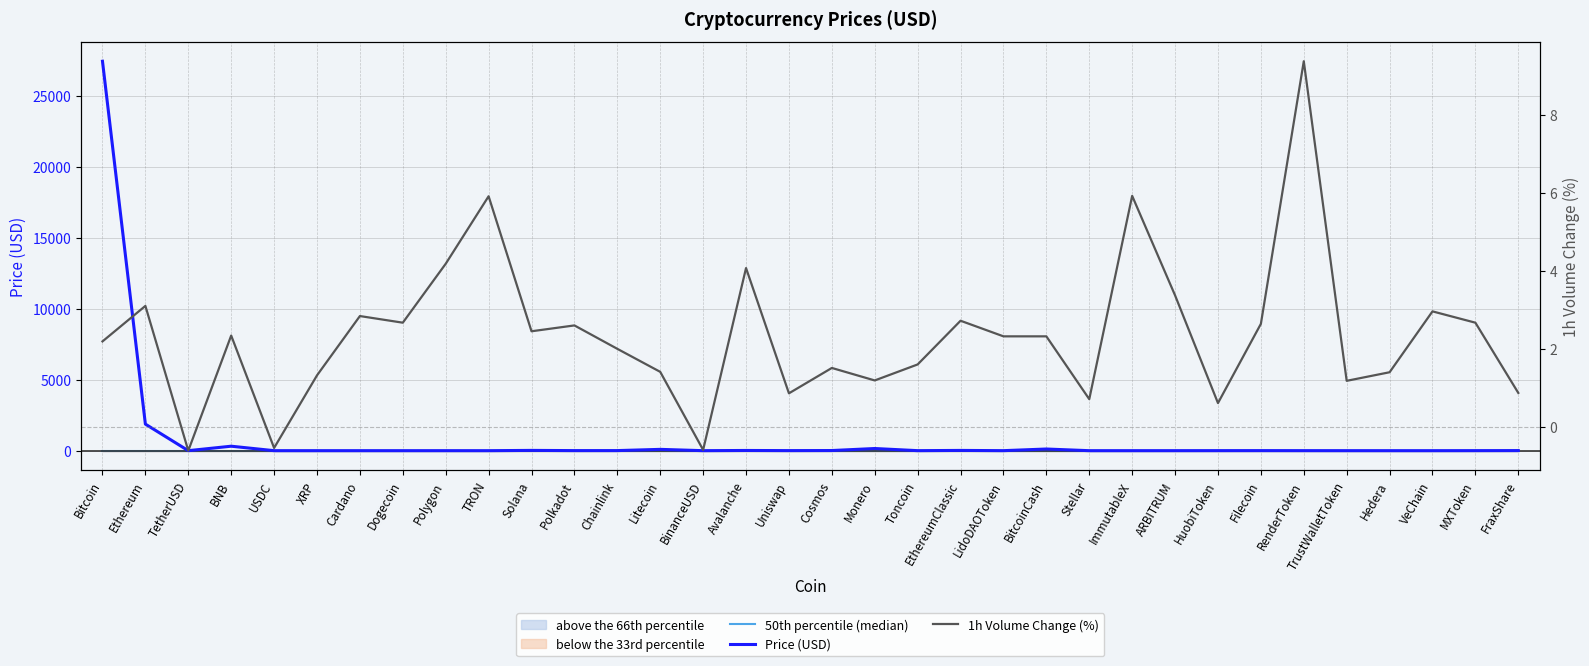

Rank the series by their maximum value, from highest to lowest.

Price (USD), 1h Volume Change (%), 50th percentile (median)